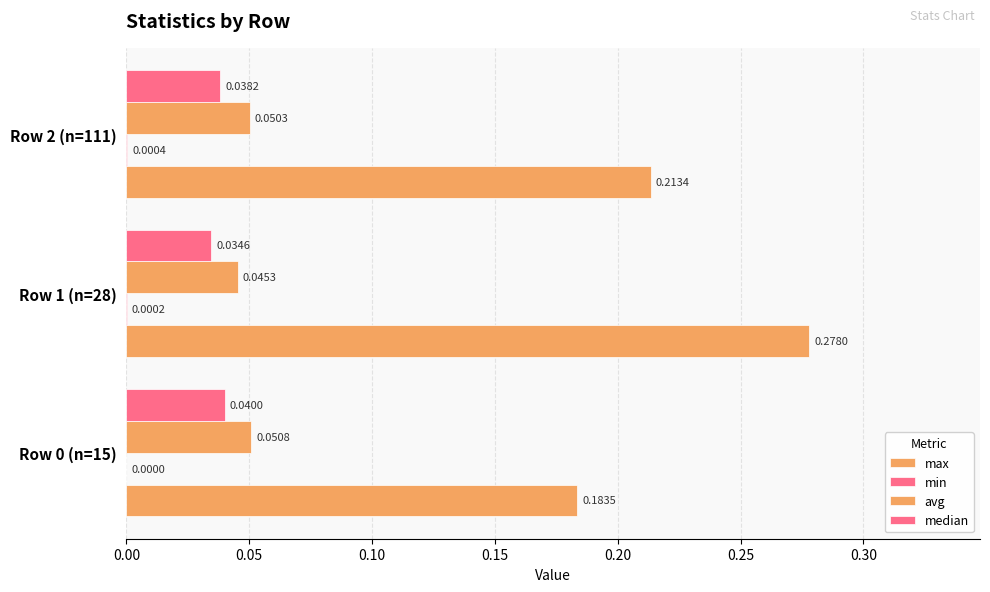

How many series are shown in this chart?

4